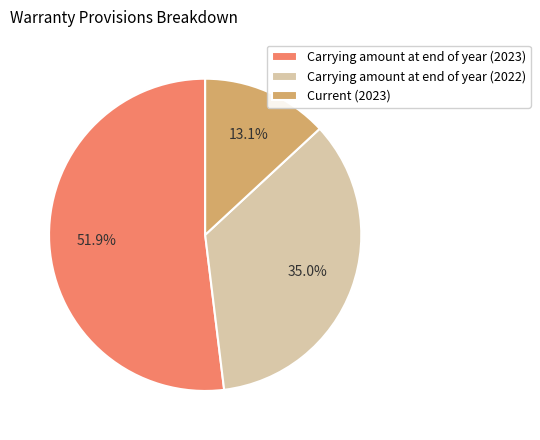

How many slices are in this pie chart?

3